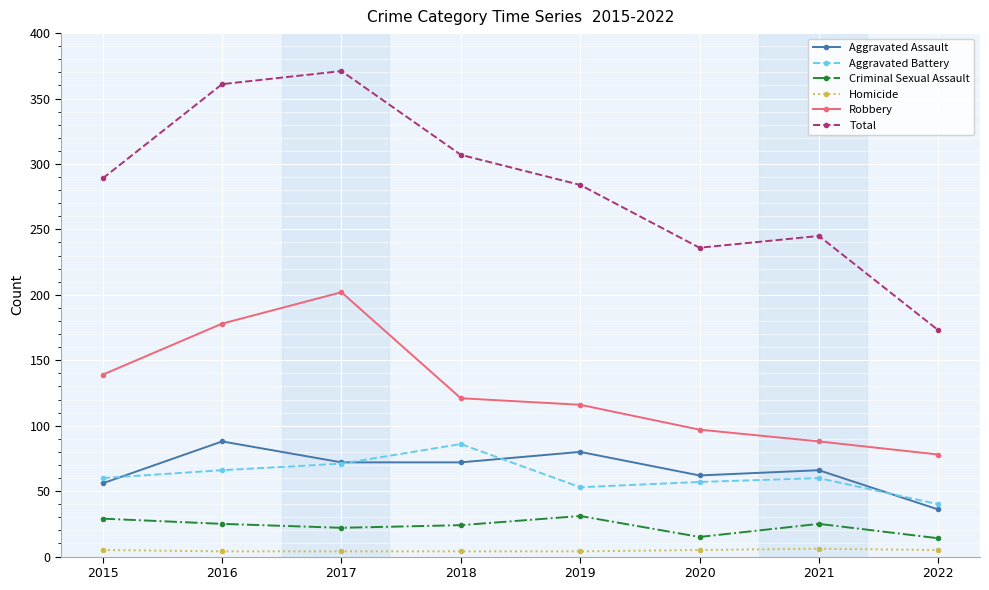

Is it true that Homicide equals 4 at 2017?

True